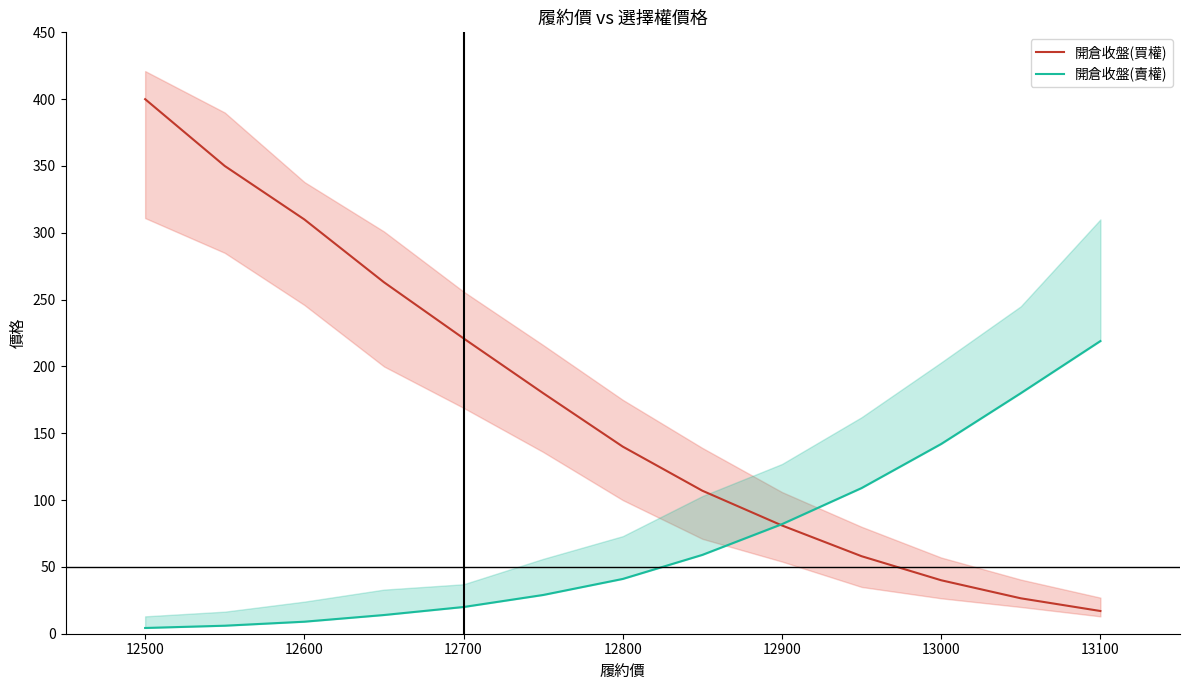

Is it true that 開倉收盤(買權) equals 140.0 at 12800?

True